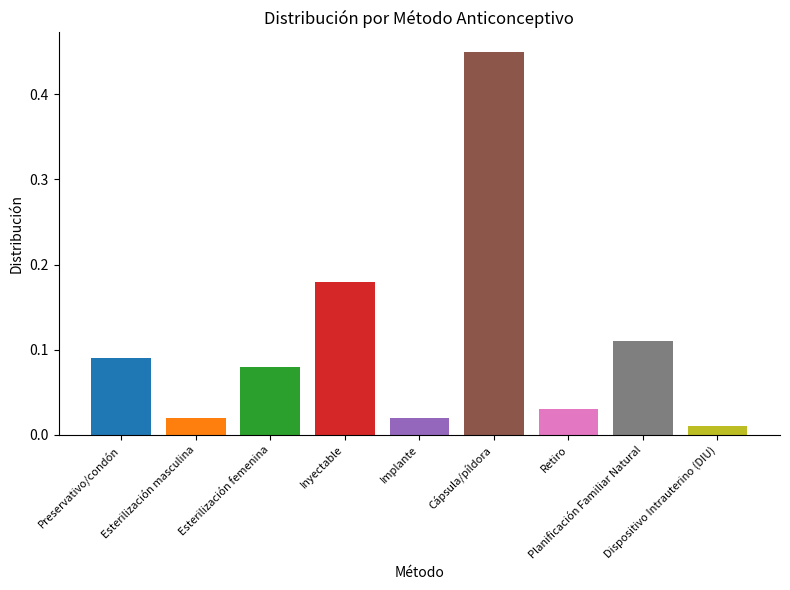

Reading left to right, transcribe all the data shown in this chart.

Preservativo/condón=0.1	Esterilización masculina=0.0	Esterilización femenina=0.1	Inyectable=0.2	Implante=0.0	Cápsula/píldora=0.5	Retiro=0.0	Planificación Familiar Natural=0.1	Dispositivo Intrauterino (DIU)=0.0